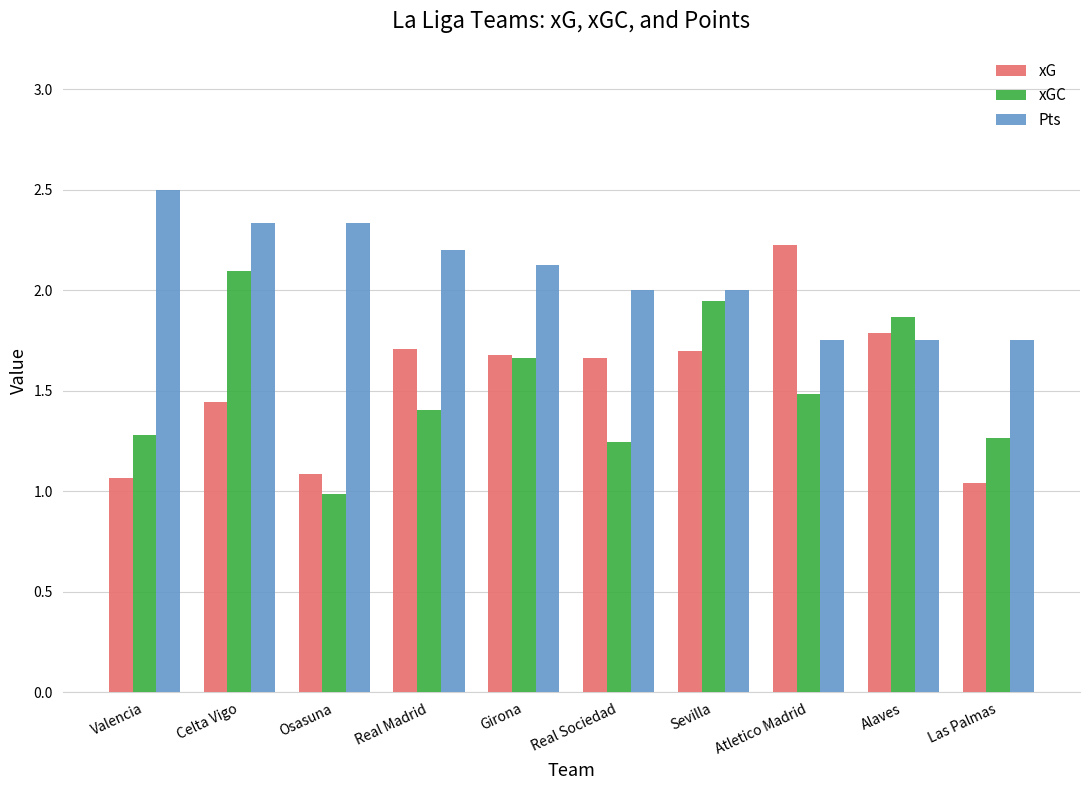

The xGC series shows 1.4 at Osasuna. True or false?

False